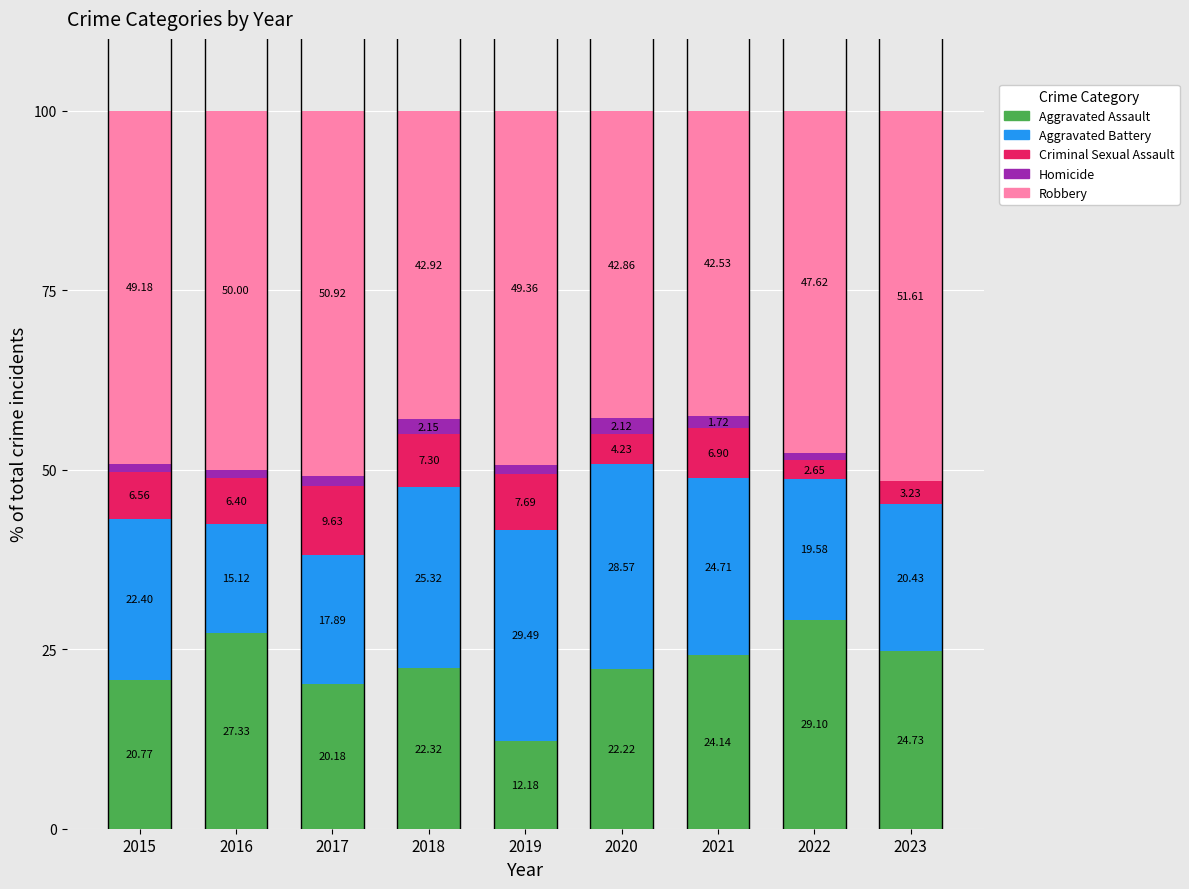

What is the total value across all series at 2015?

100.0